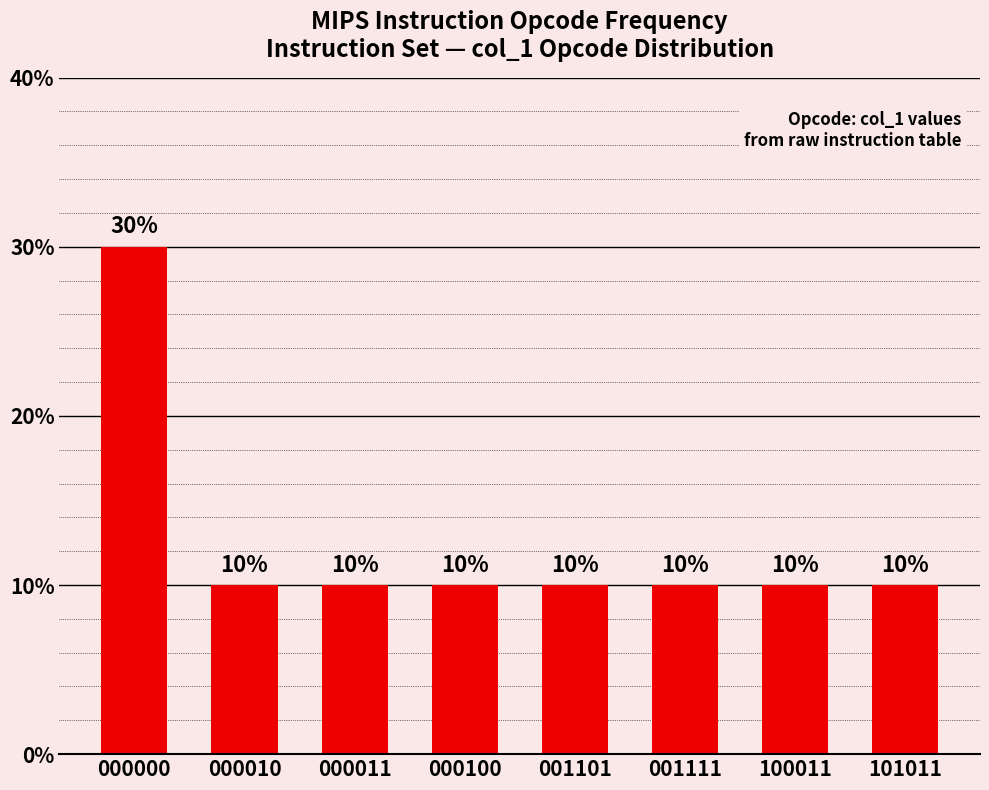

What is the difference between the values at 001111 and 000000?

20